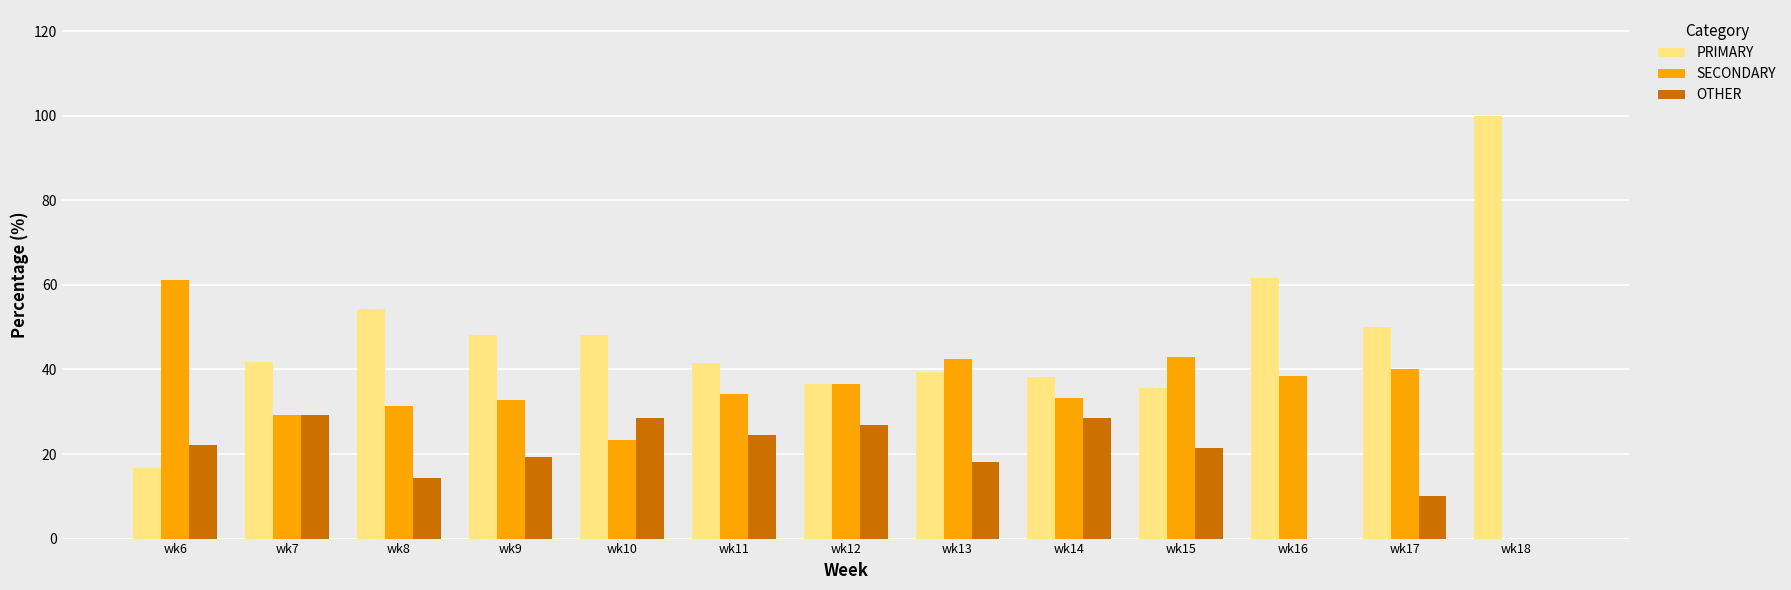

Is it true that SECONDARY equals 5.4 at wk10?

False